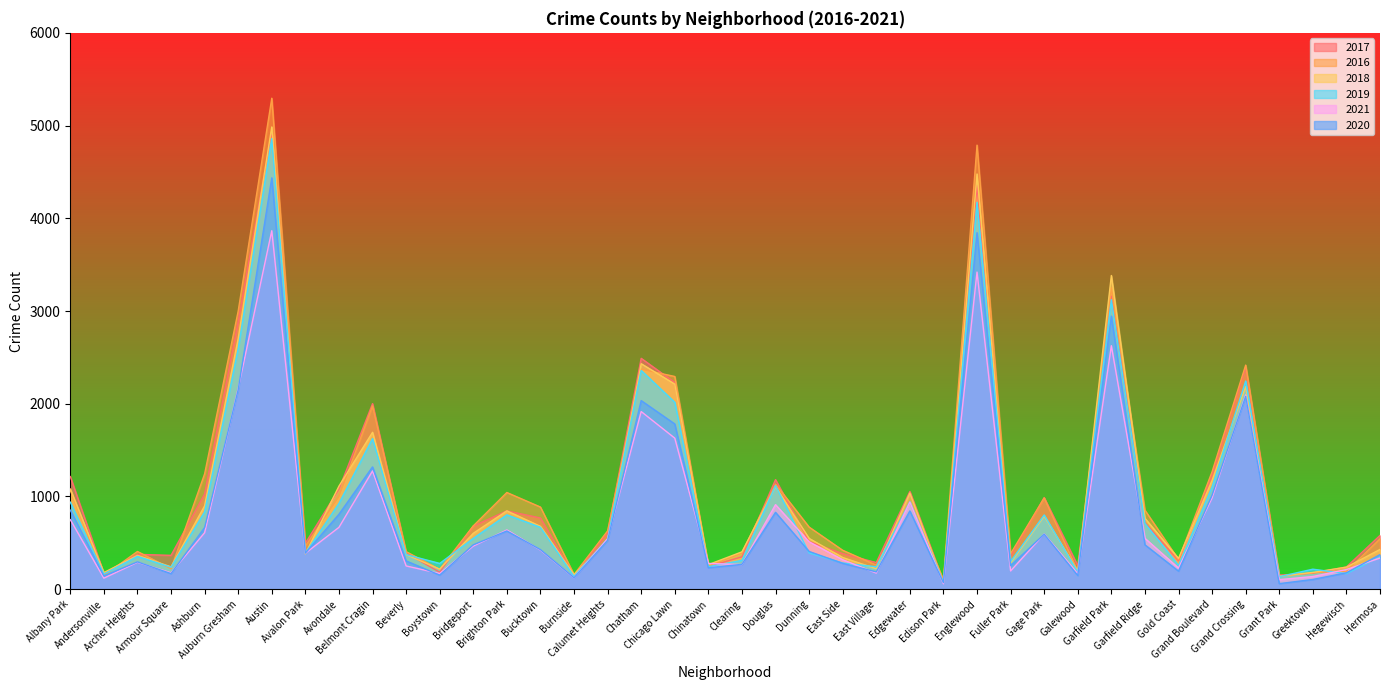

Is it true that 2018 equals 423 at Fuller Park?

False